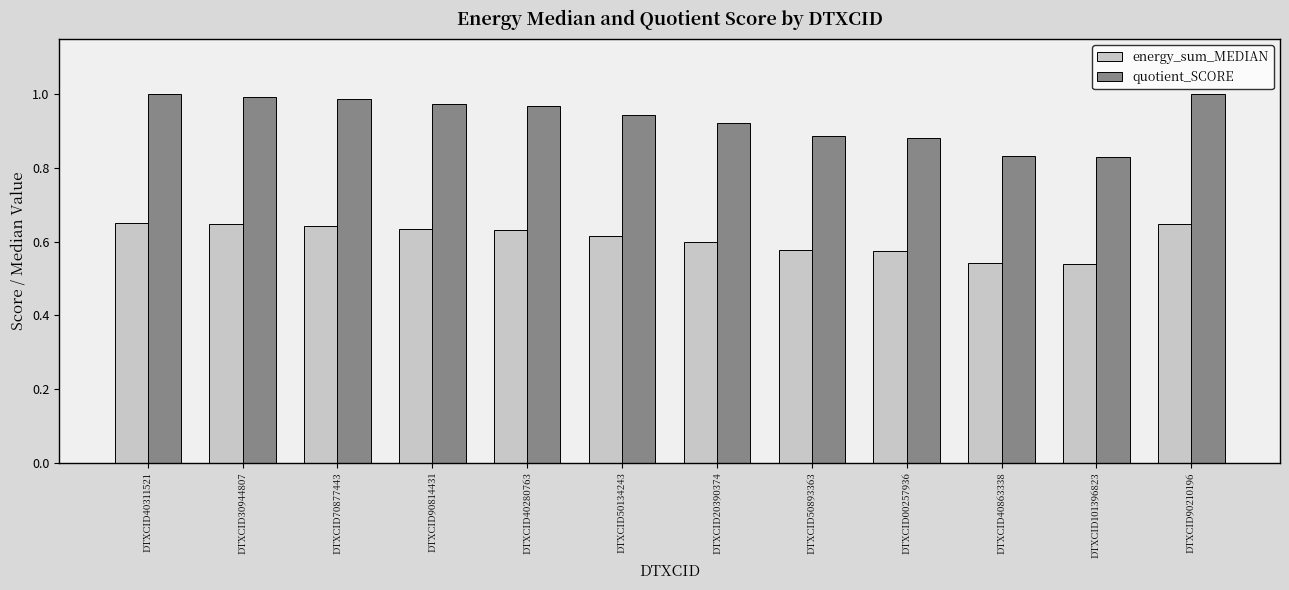

What is the difference between the maximum and minimum values in the energy_sum_MEDIAN series?

0.1